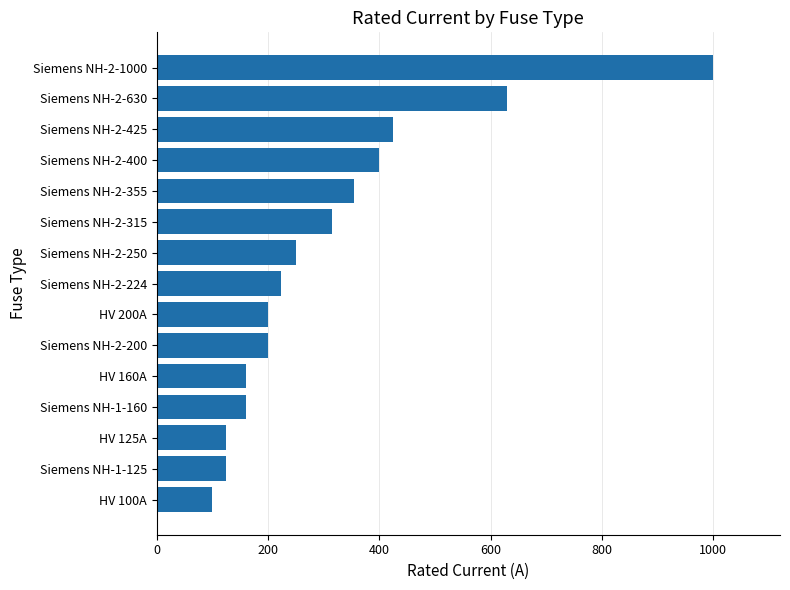

Are the bars horizontal?

Yes